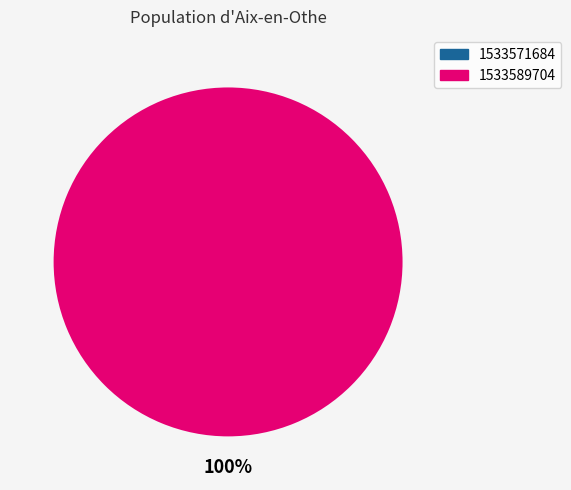

Rank the categories by value from lowest to highest.

1533571684, 1533589704